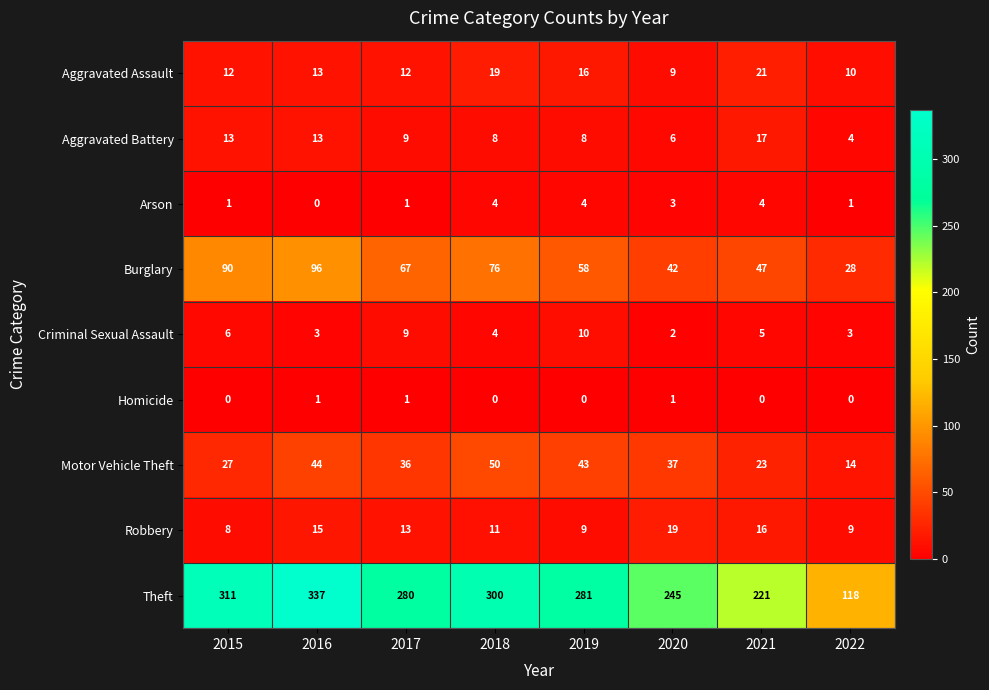

How many distinct data groups are displayed?

9